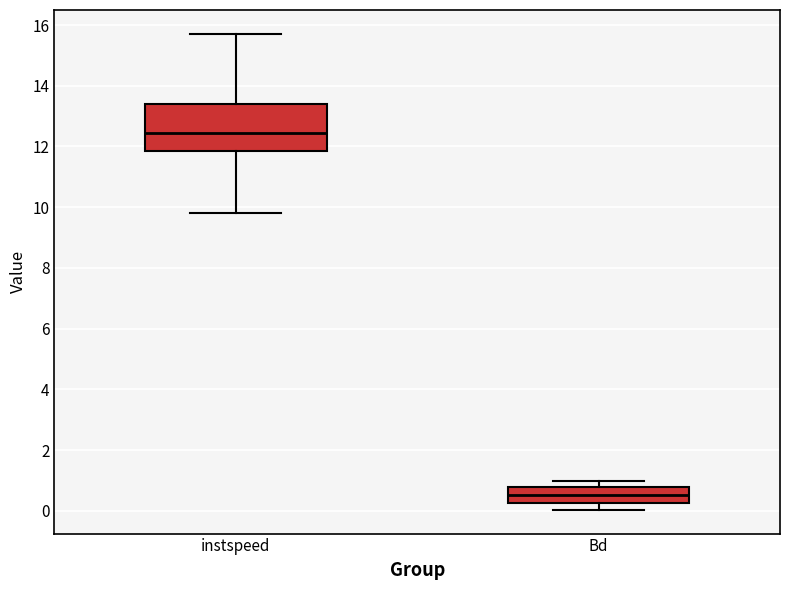

Reading left to right, read every box against the y-axis: the position of its median line, the range the box covers, and the ends of its whiskers. The values are not printed on the chart, so give them approximately, as read against the axis.

instspeed: median 12.4, box 11.8 to 13.4, whiskers 9.8 to 15.8
Bd: median 0.6, box 0.2 to 0.8, whiskers 0.0 to 1.0